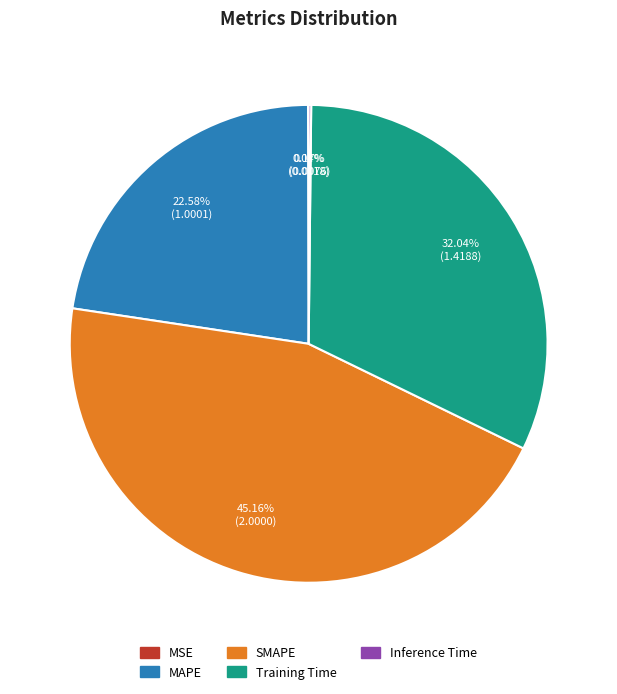

Is there a majority slice in this chart?

No